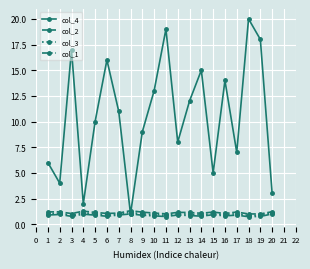

True or false: col_1 and col_2 cross at least once.

False